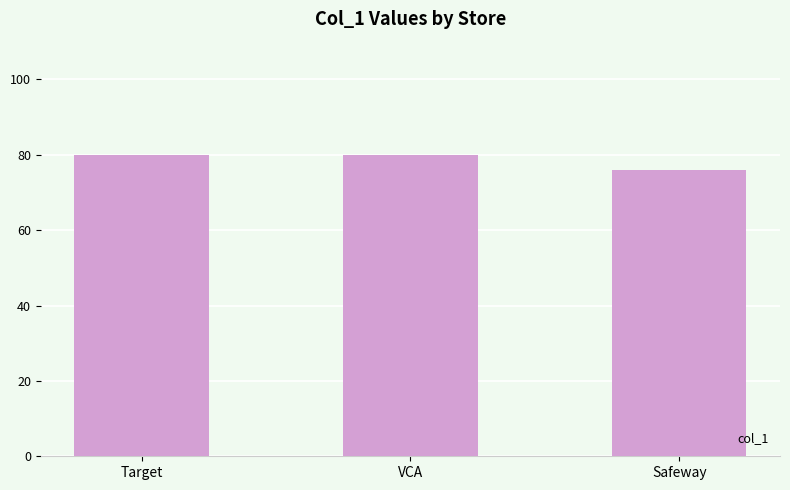

What is the label of the 1st bar from the left?

Target